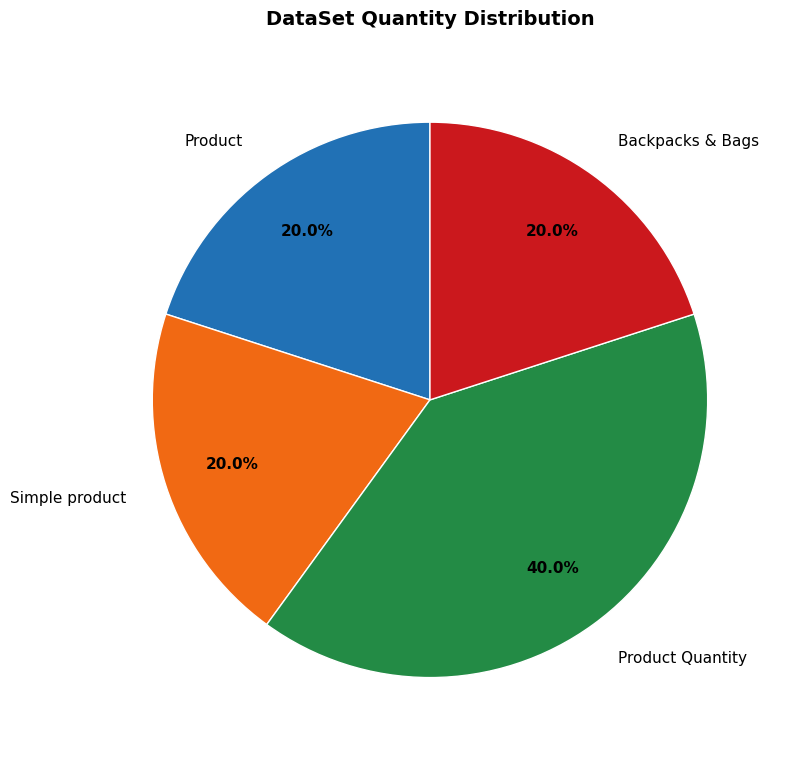

True or false: Product Quantity accounts for 34% of the total.

False